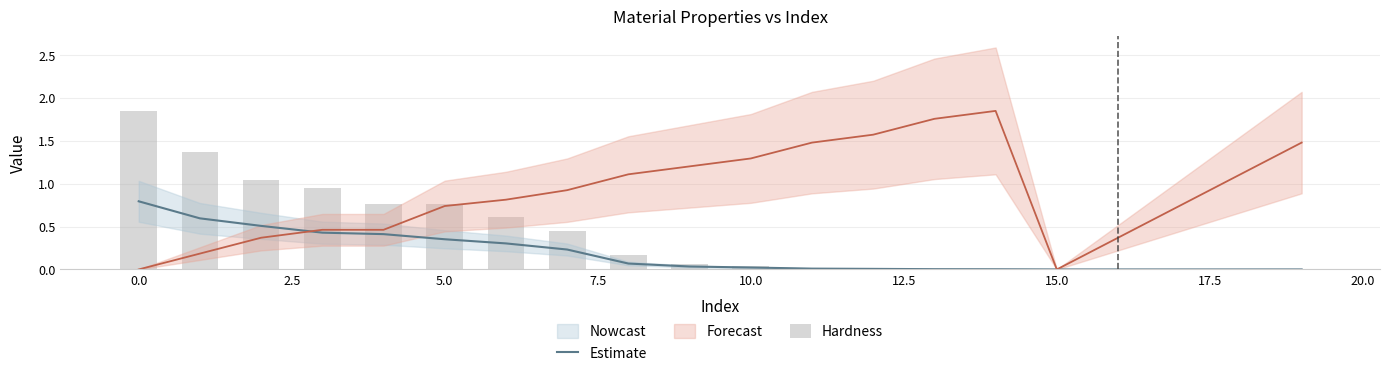

Count the number of categories in the chart.

20